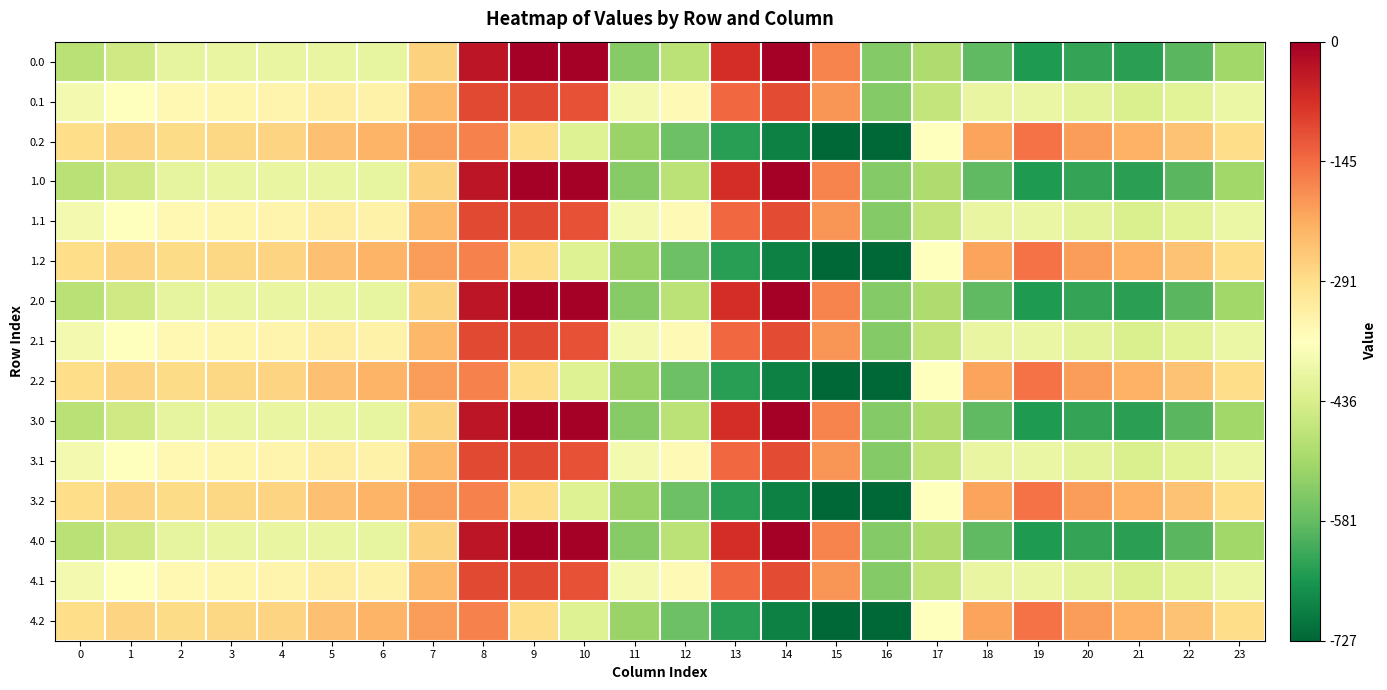

How many distinct data groups are displayed?

15